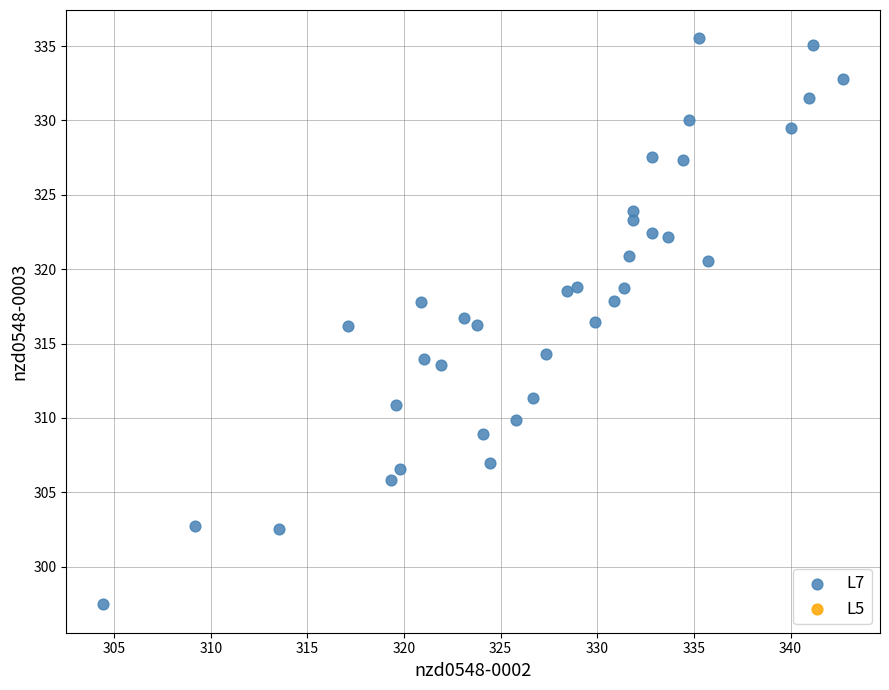

What is the range of X values (max minus min)?

38.3